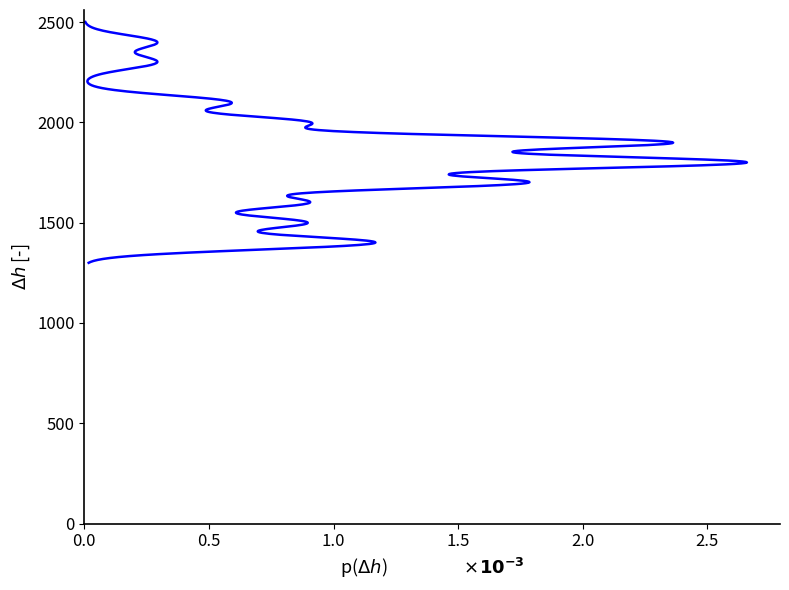

Is it true that the value at 2023-03-01 is 1215?

False